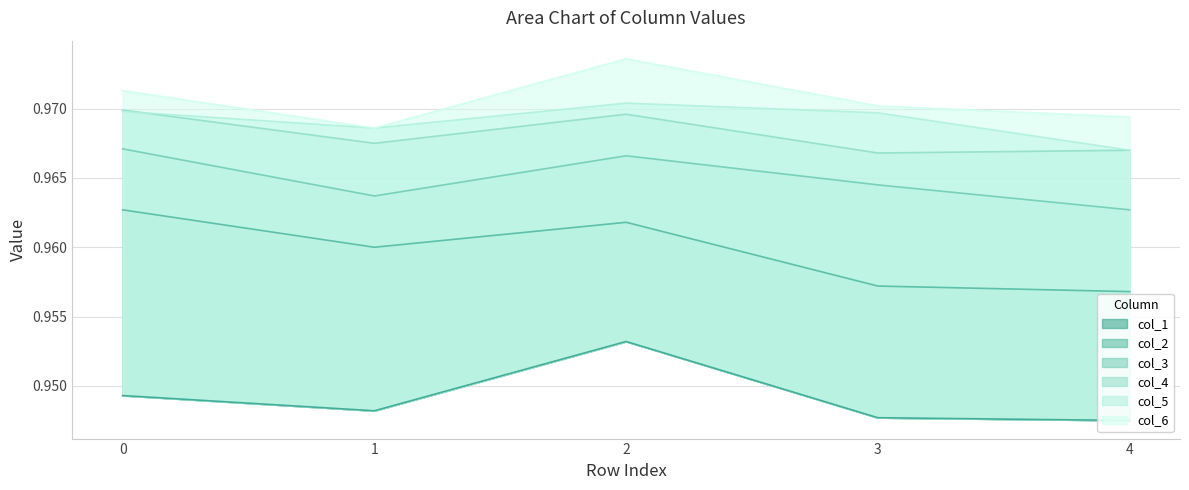

Which series has the largest range (max minus min)?

col_2